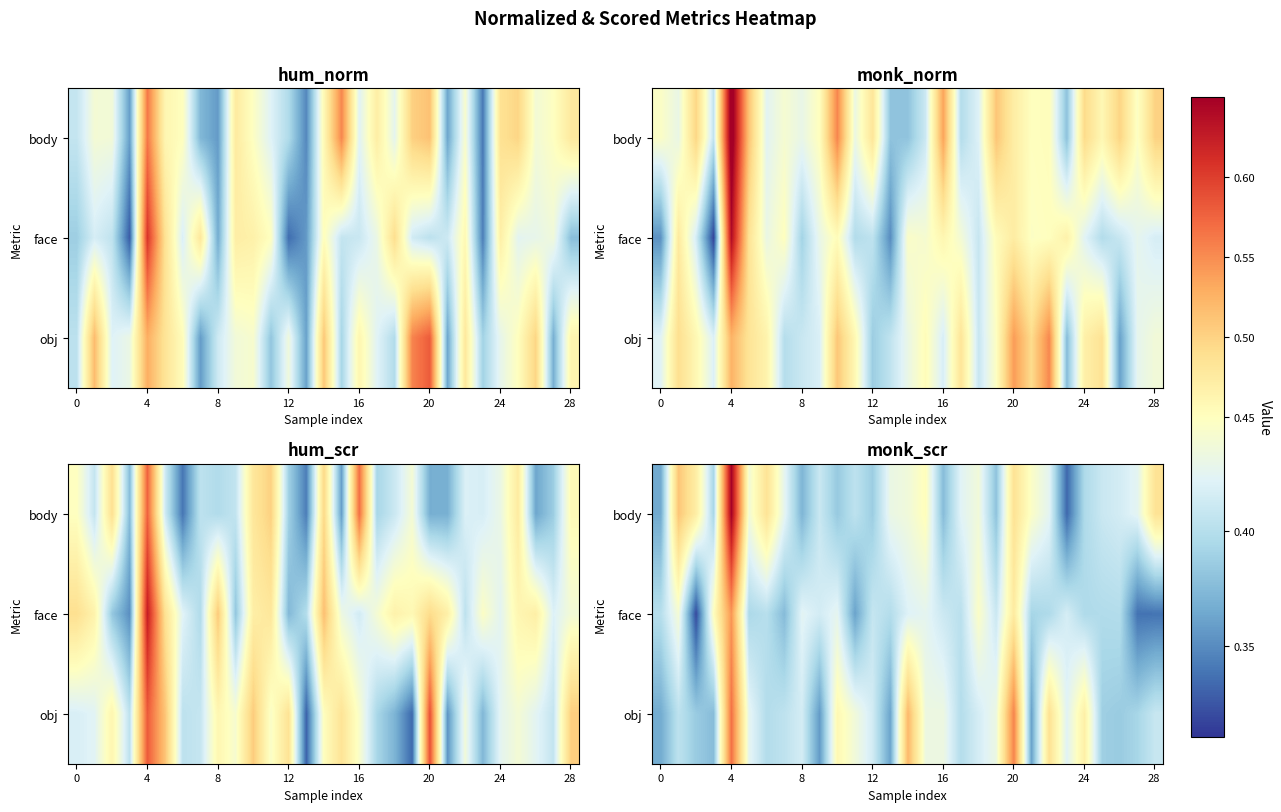

How many face values are between 0 and 1?

29